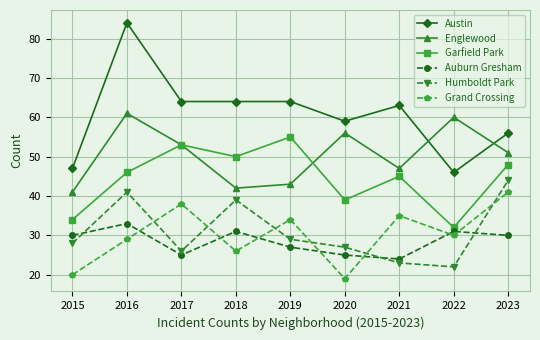

True or false: Garfield Park has more than 2 points higher than both neighbors.

True